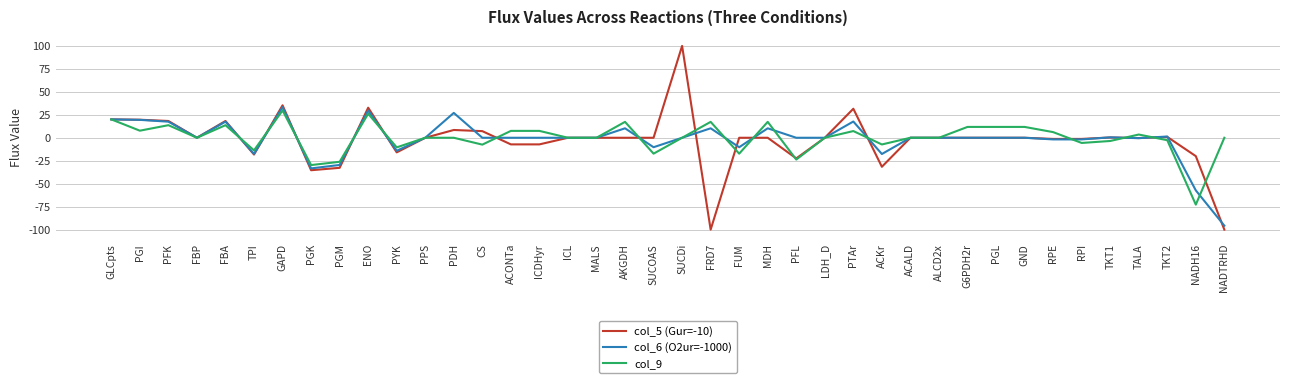

Is the value of col_9 at CS greater than the value of col_5 (Gur=-10) at RPI?

No